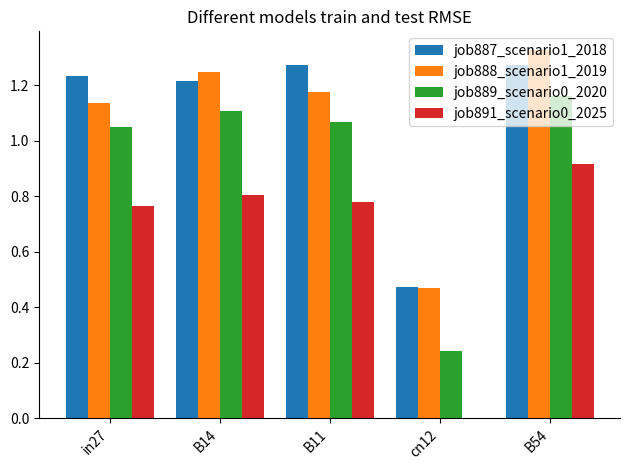

How many distinct data groups are displayed?

4